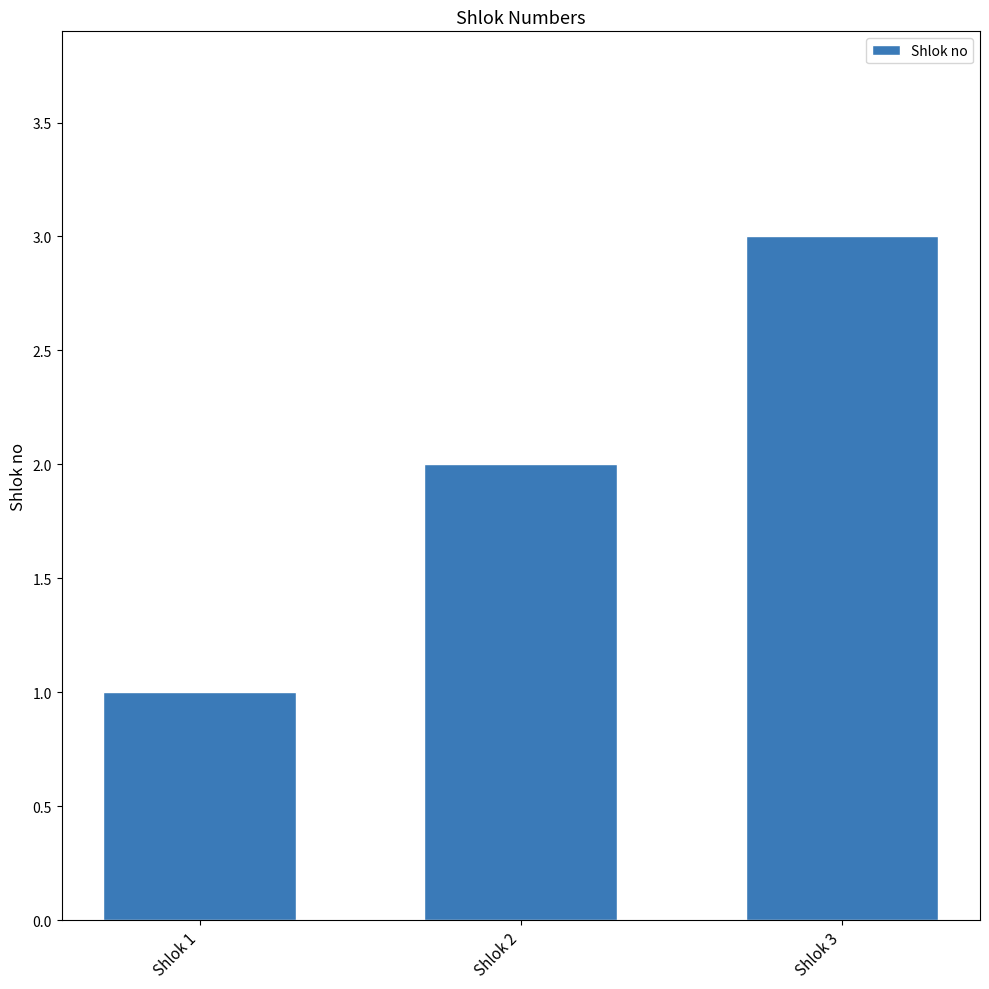

List the labels in order of value, smallest first.

Shlok 1, Shlok 2, Shlok 3